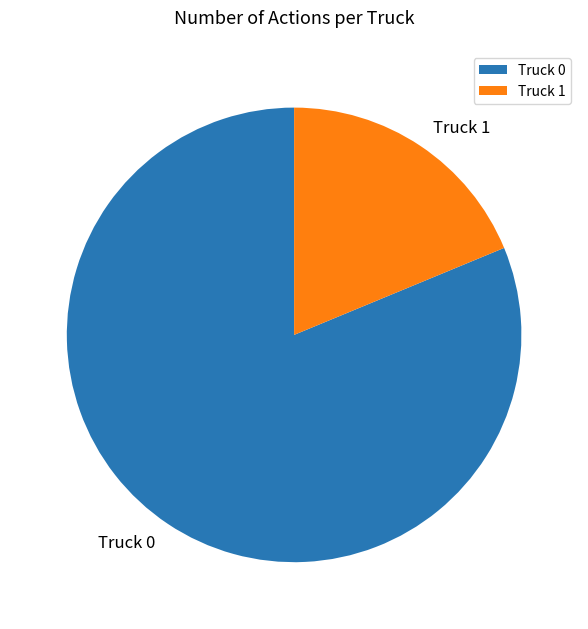

Combined, do Truck 0 and Truck 1 account for over 50%?

Yes